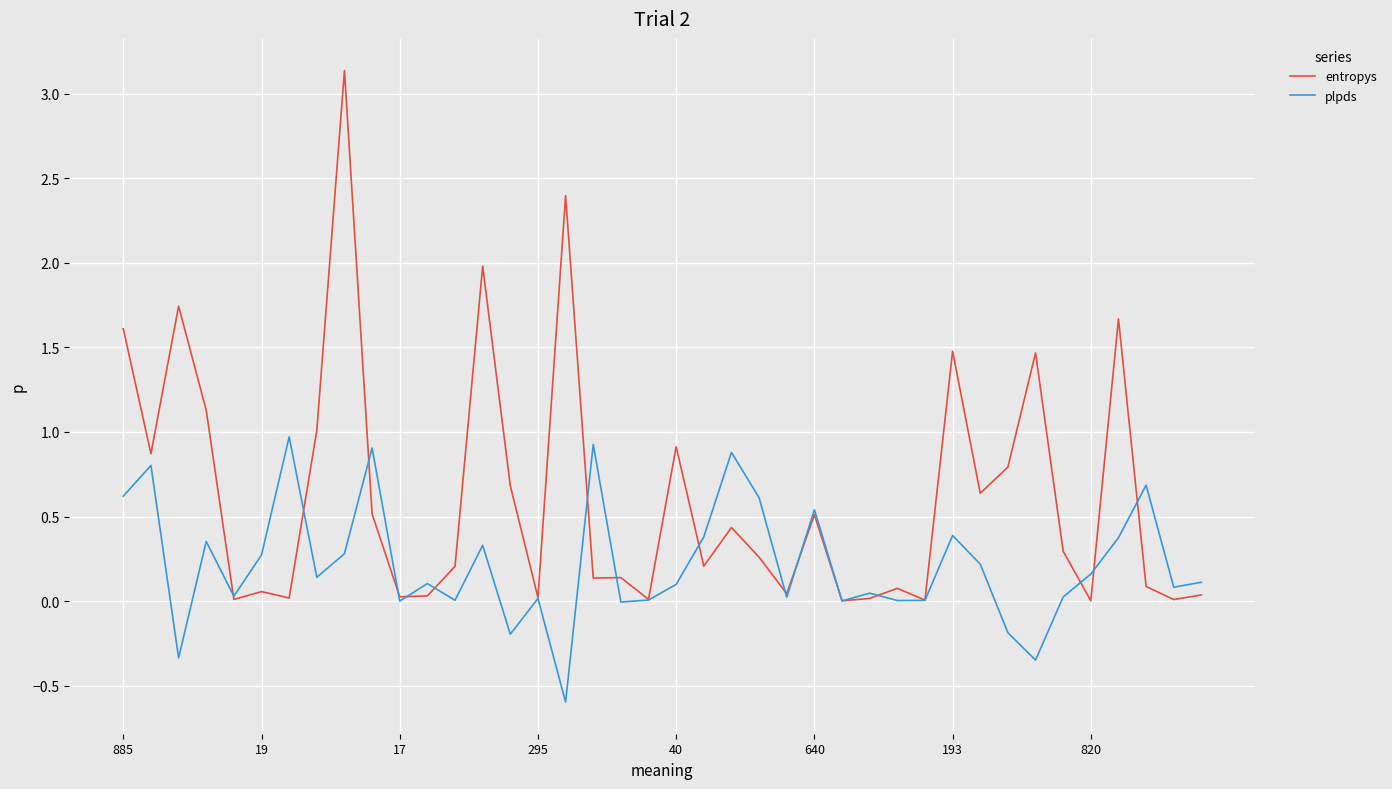

What is the minimum value shown in the chart?

-0.6